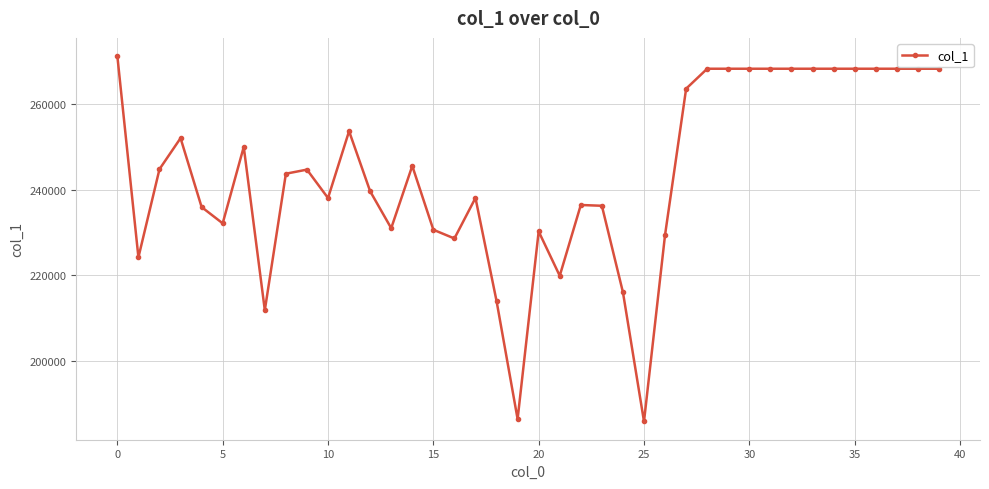

What is the value of the 28th point from the left?

263646